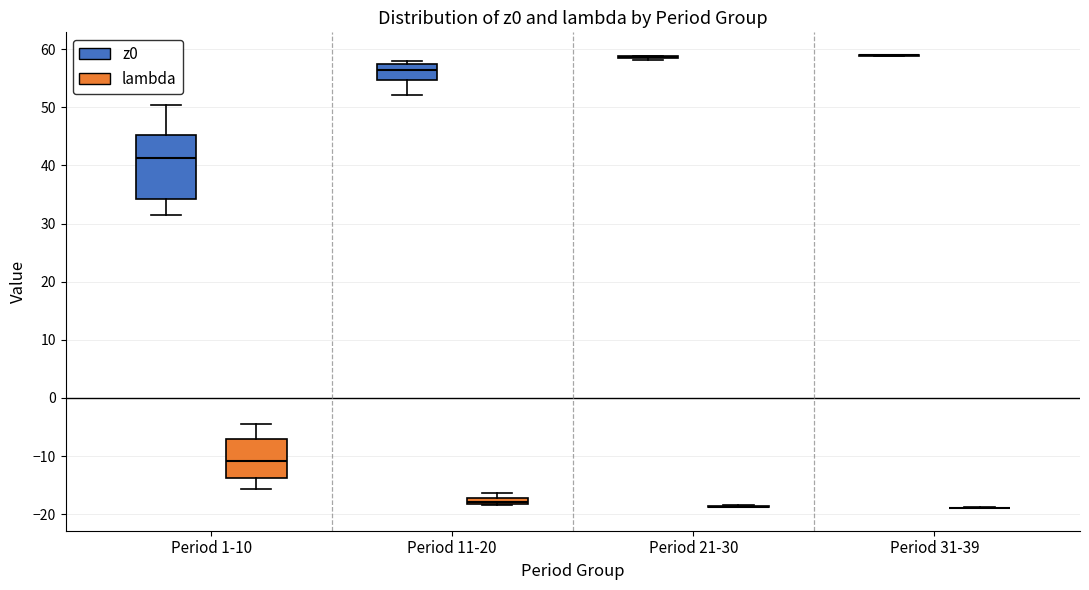

Comparing the boxes themselves (not the whiskers), which one is the tallest?

Period 1-10 (z0)